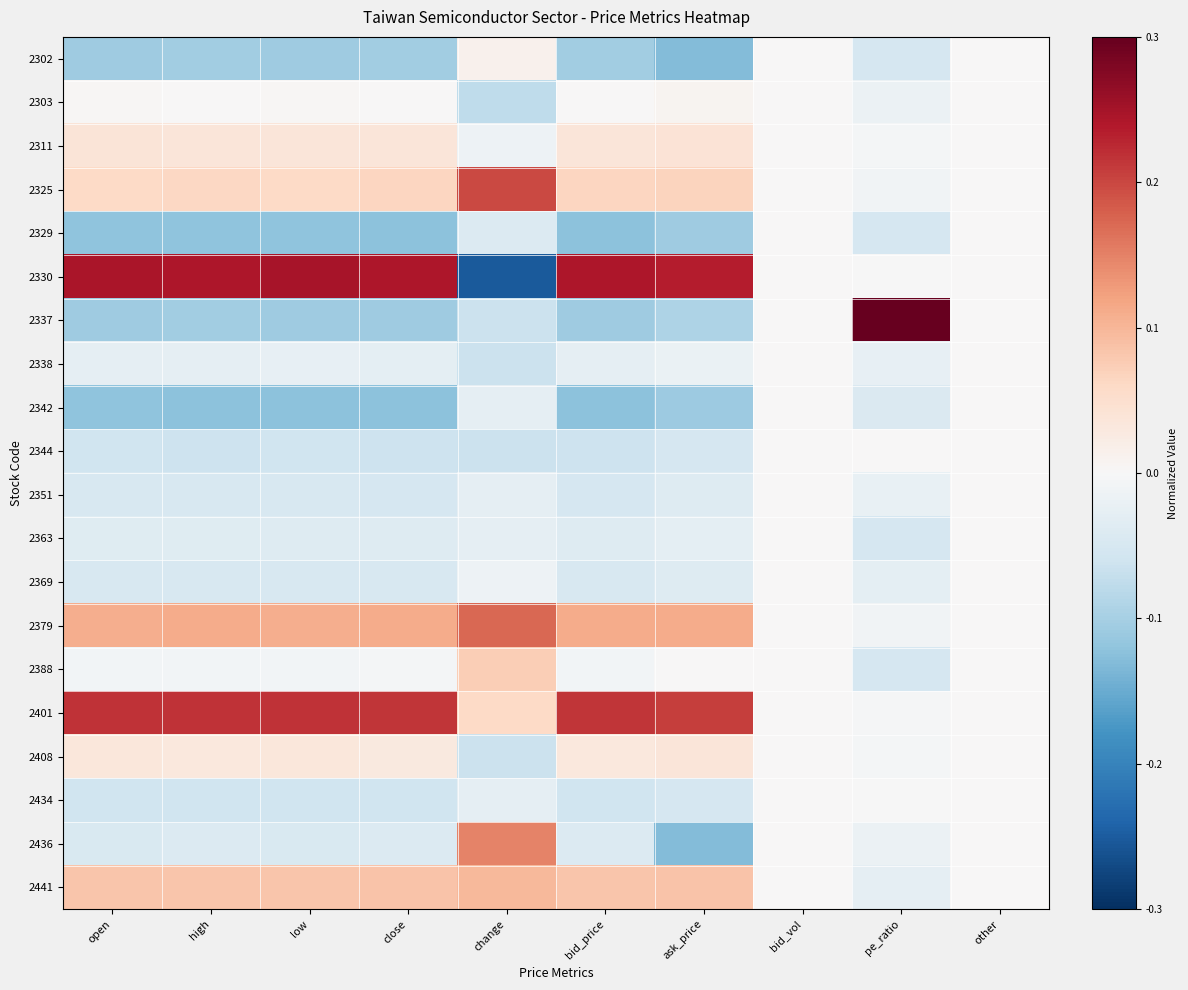

Which series changed the most between change and bid_vol?

2330